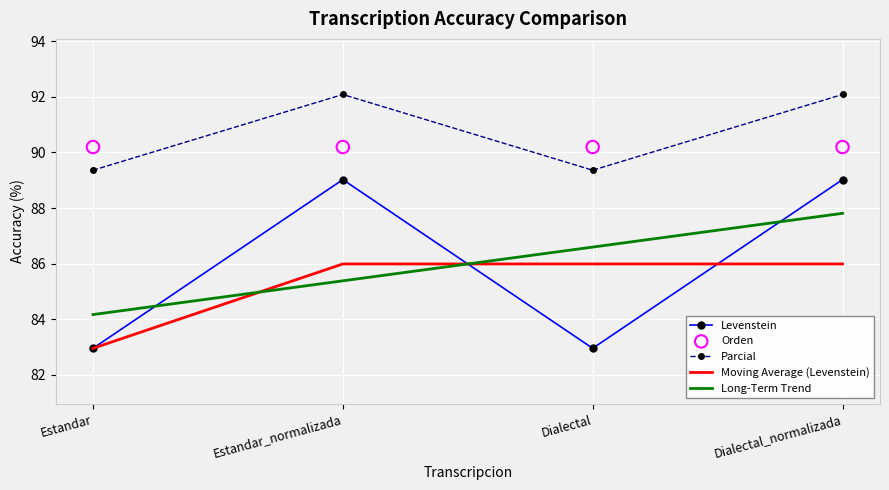

Which series has the largest total across all categories?

Parcial